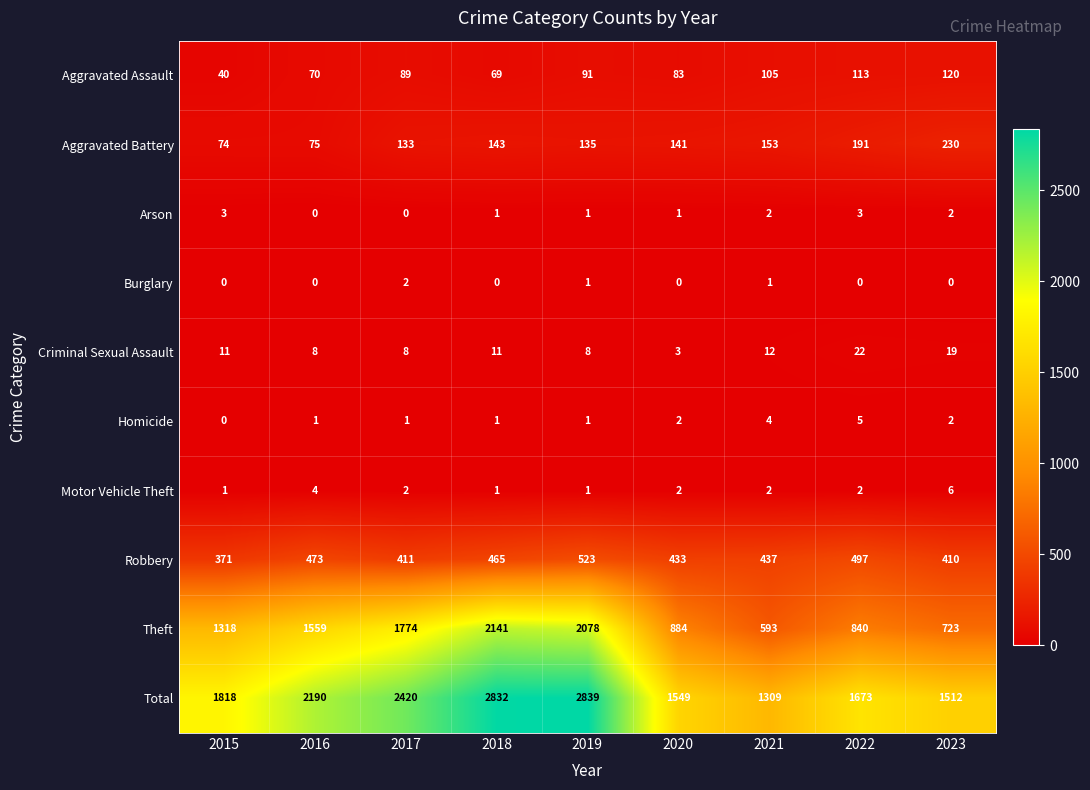

What is the difference between the maximum and minimum values in the Robbery series?

152